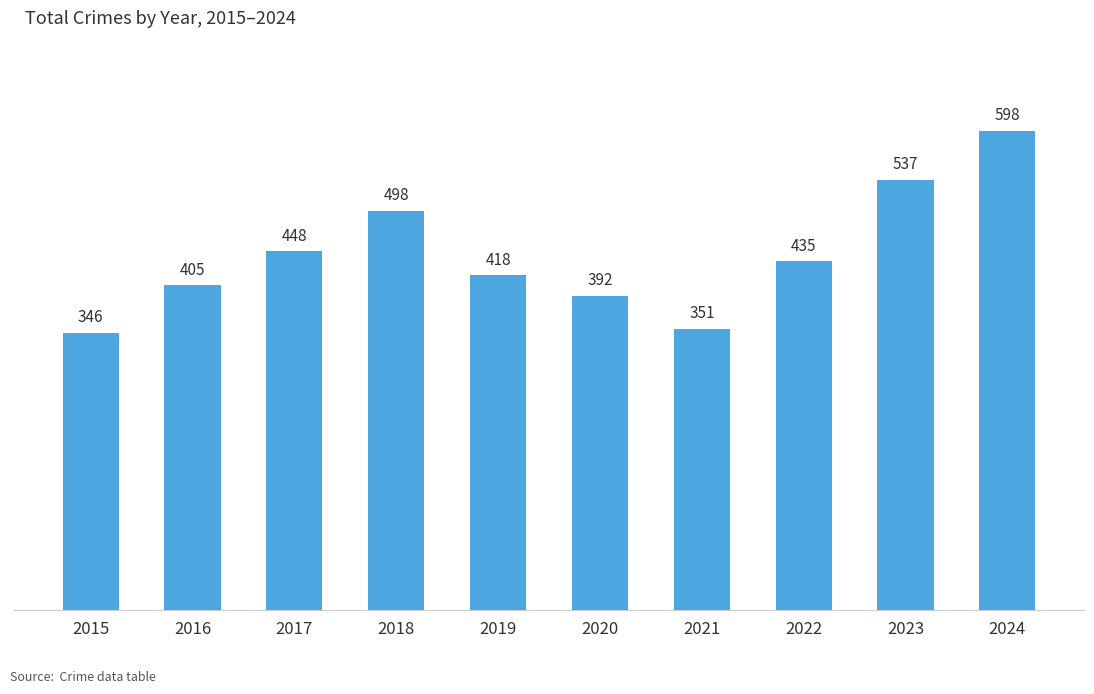

Reading left to right, transcribe all the data shown in this chart.

2015=346	2016=405	2017=448	2018=498	2019=418	2020=392	2021=351	2022=435	2023=537	2024=598